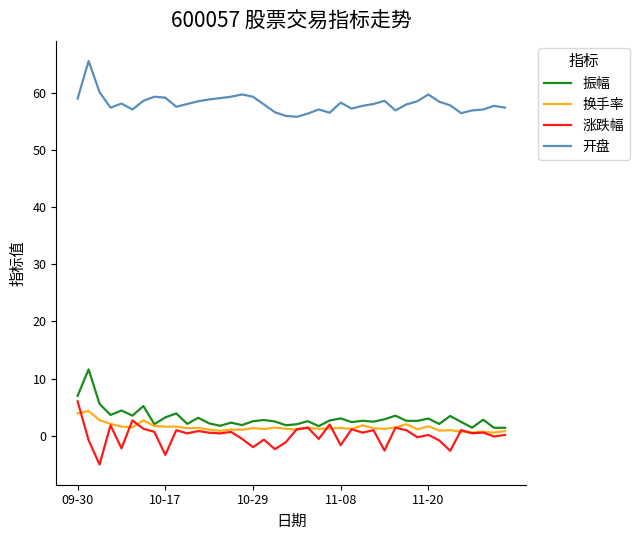

True or false: 振幅 and 开盘 cross at least once.

False